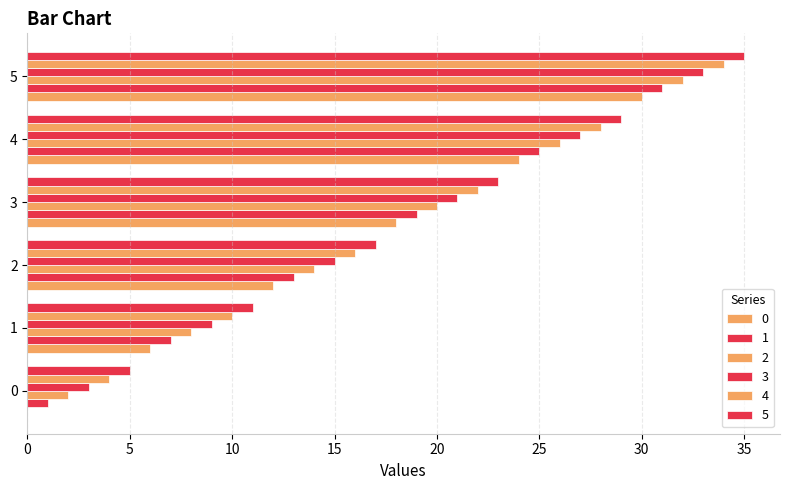

Is it true that 5 equals 34 at 3?

False